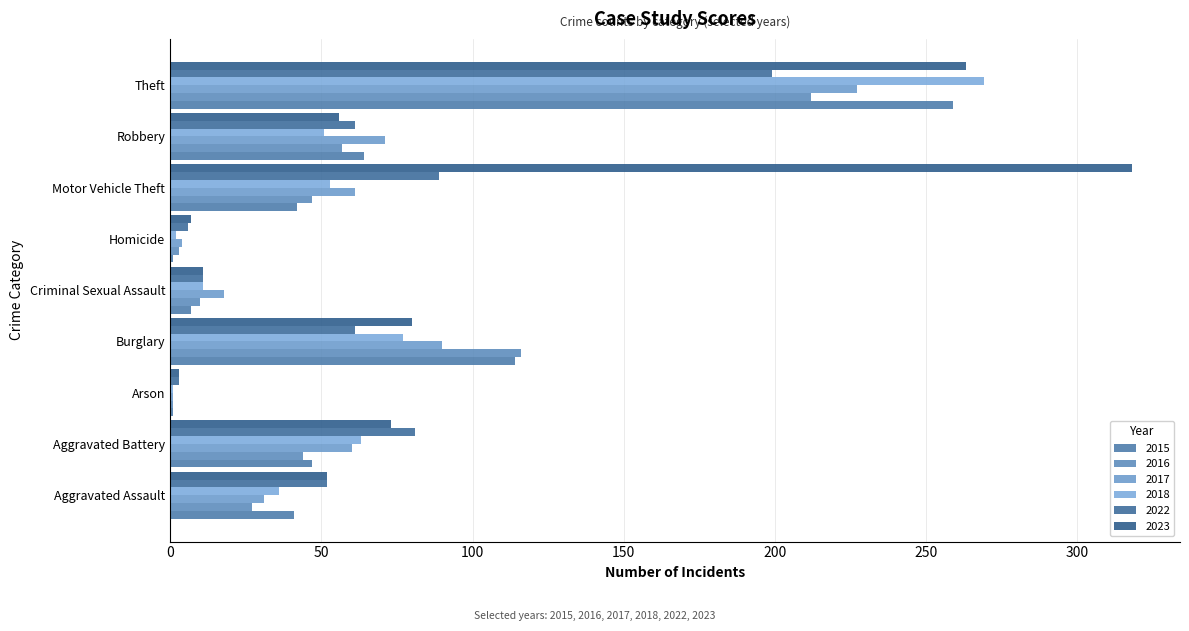

Where is 2022 nearest to the value 101?

Motor Vehicle Theft